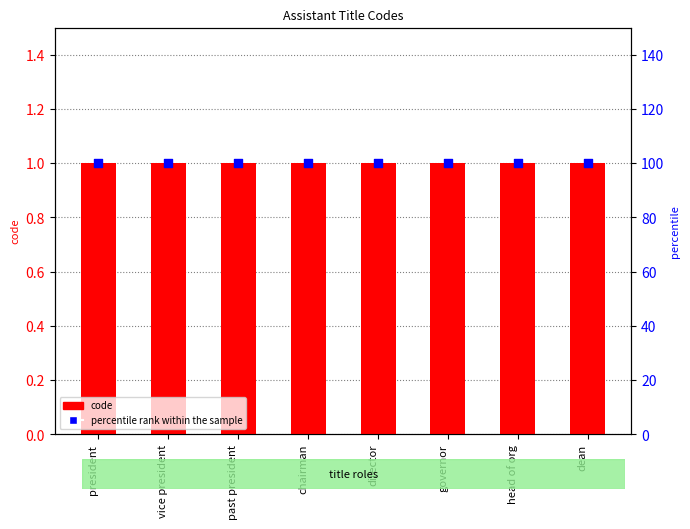

At which category is the sum across all series the highest?

president